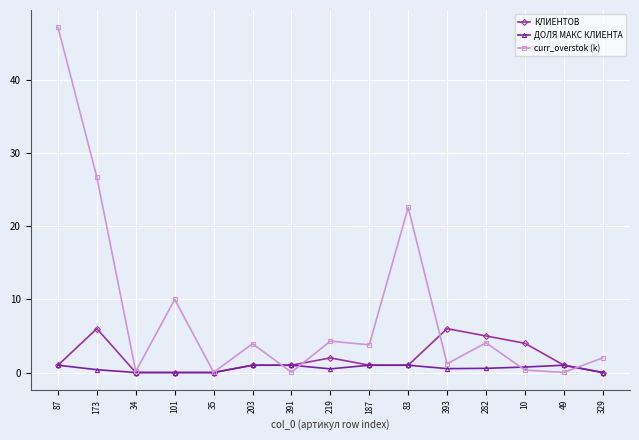

What position from the right is 393?

5